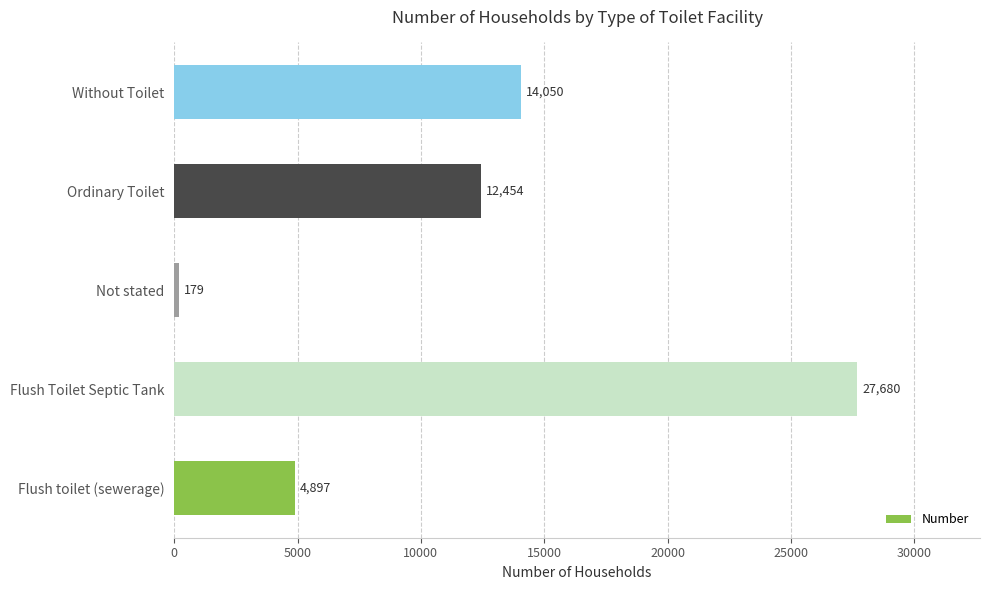

What is the difference between the maximum and minimum values?

27501